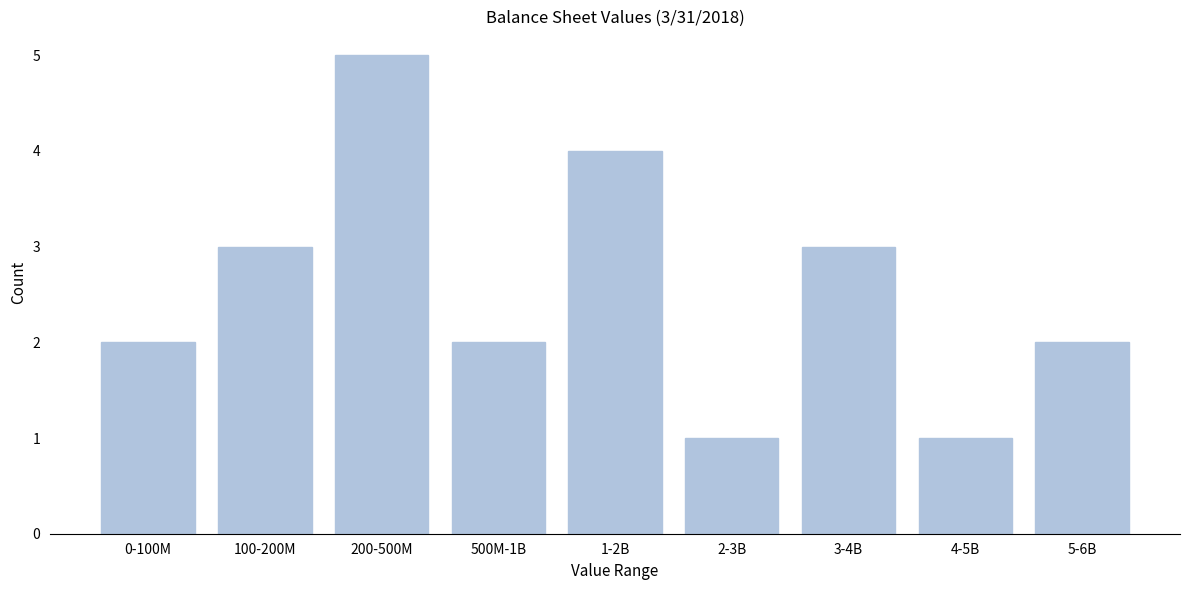

Reading left to right, extract all data points from this chart.

2	3	5	2	4	1	3	1	2